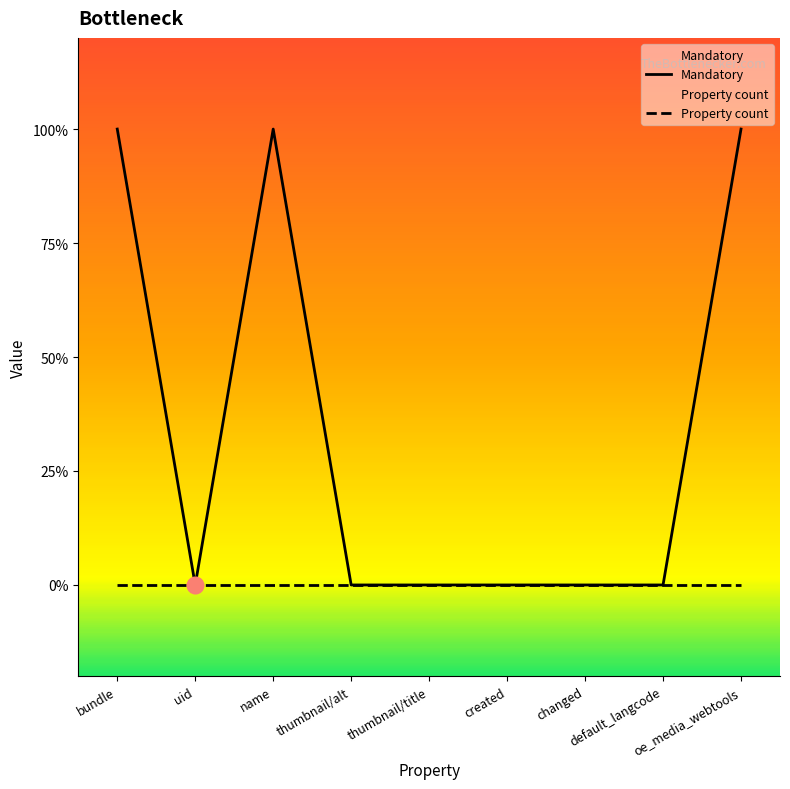

True or false: Mandatory and Property count cross at least once.

False